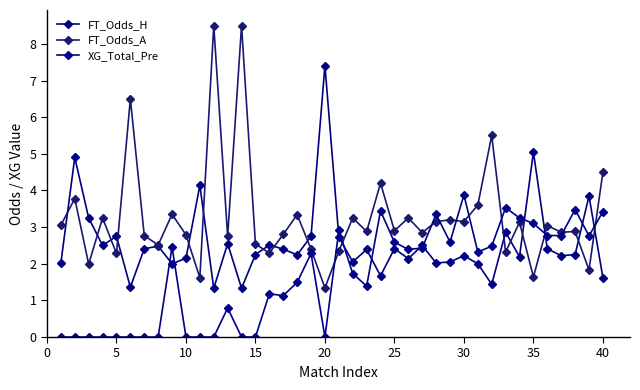

At how many categories does at least one series exceed 5?

6